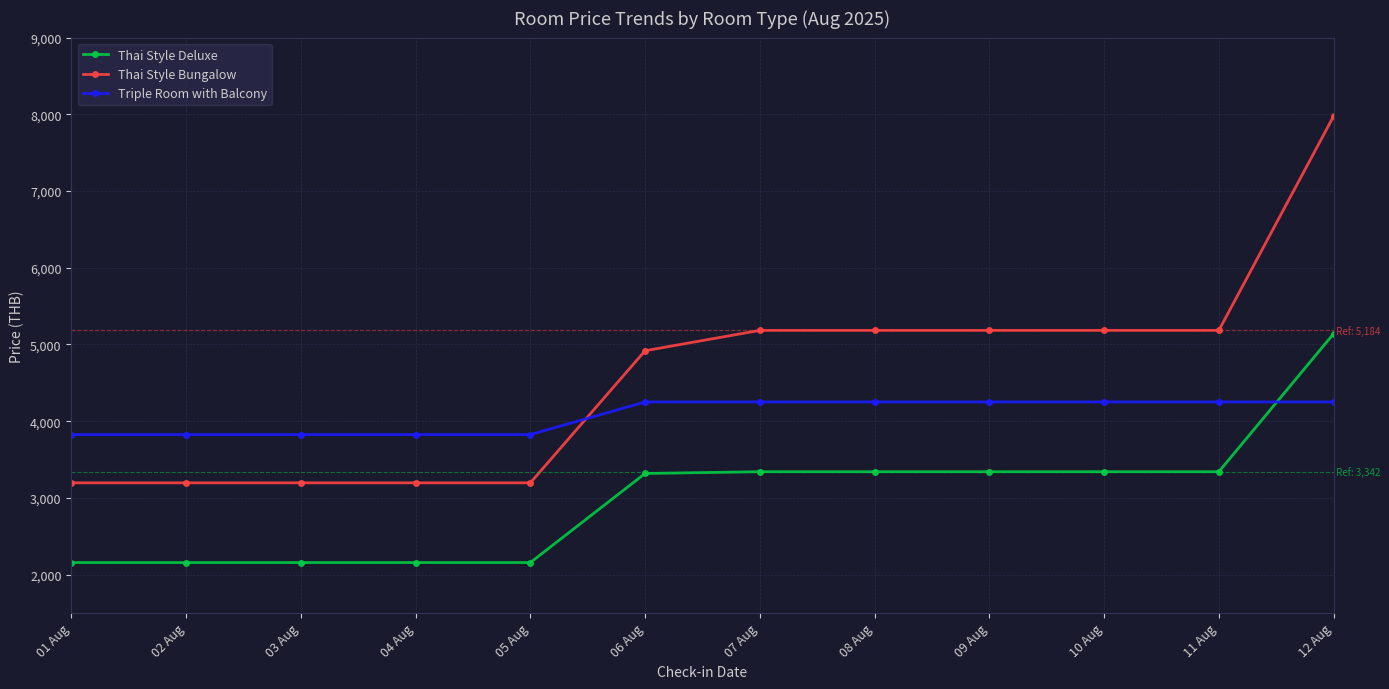

Rank the series at 03 Aug from lowest to highest value.

Thai Style Deluxe, Thai Style Bungalow, Triple Room with Balcony